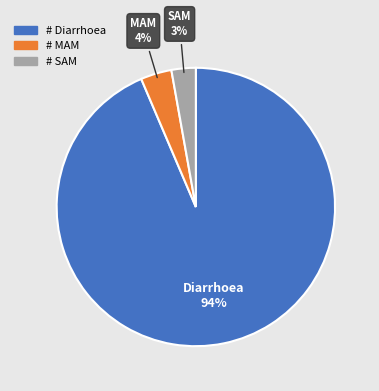

What is the largest slice in the pie chart?

Diarrhoea